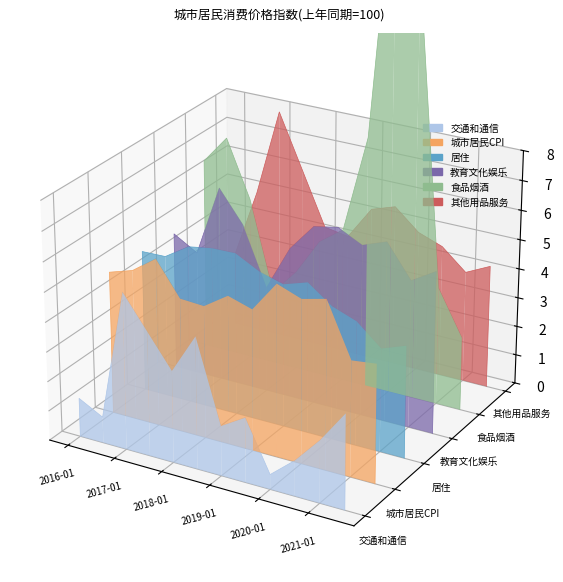

True or false: 其他用品服务 and 食品烟酒 cross at least once.

True